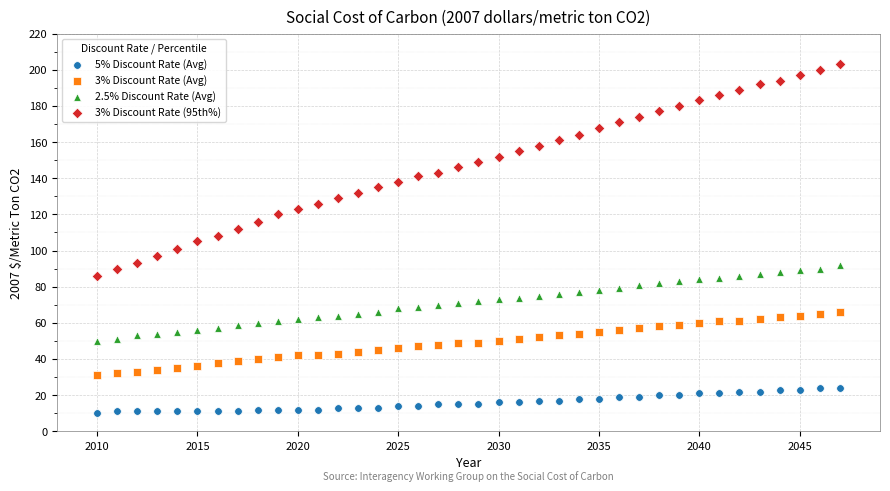

Which series reaches the maximum Y coordinate?

3% Discount Rate (95th%)